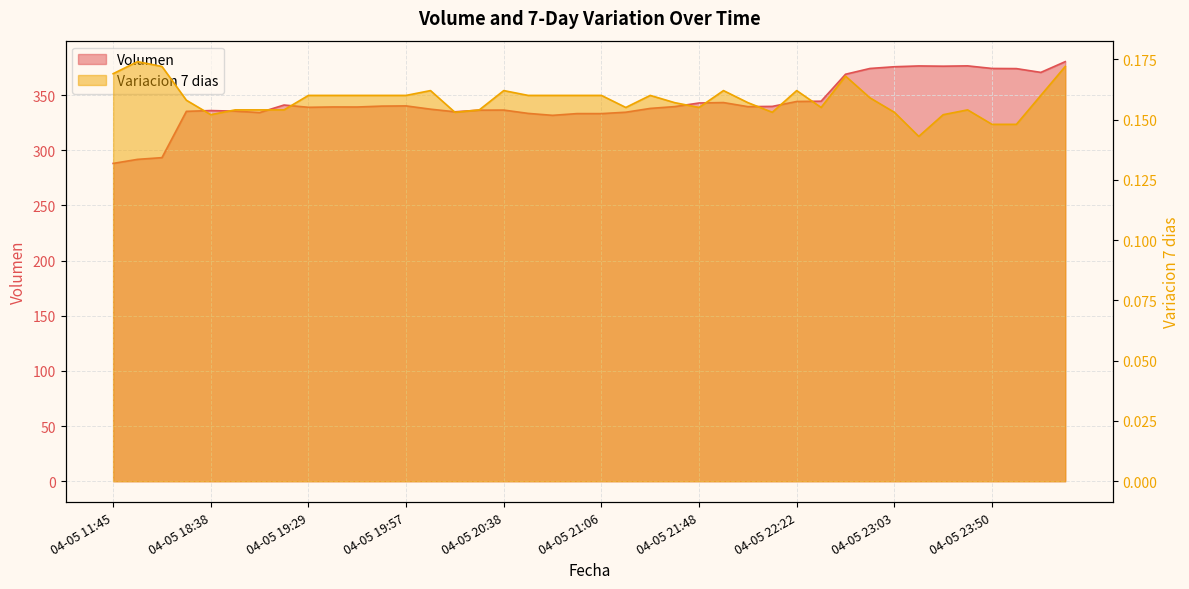

At which category is the sum across all series the highest?

2021-04-06 00:42